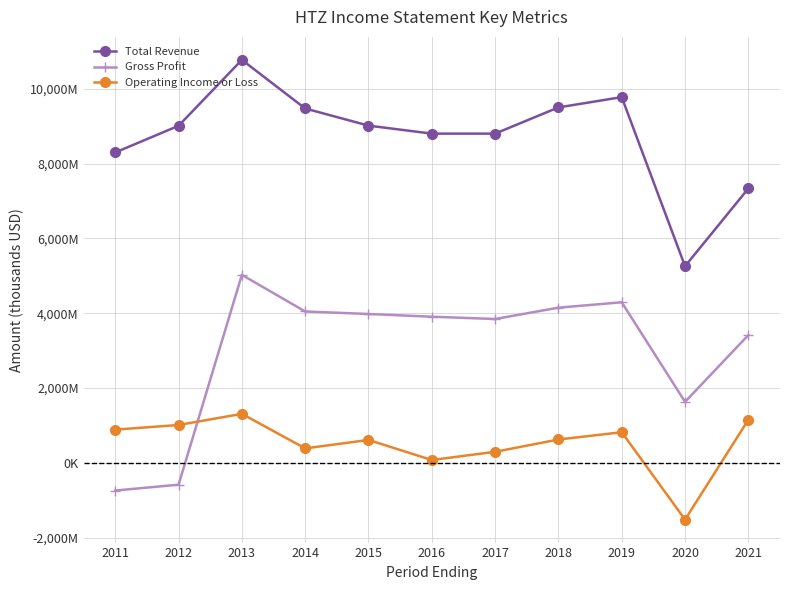

List the labels in order of Total Revenue value, smallest first.

2020, 2021, 2011, 2016, 2017, 2012, 2015, 2014, 2018, 2019, 2013